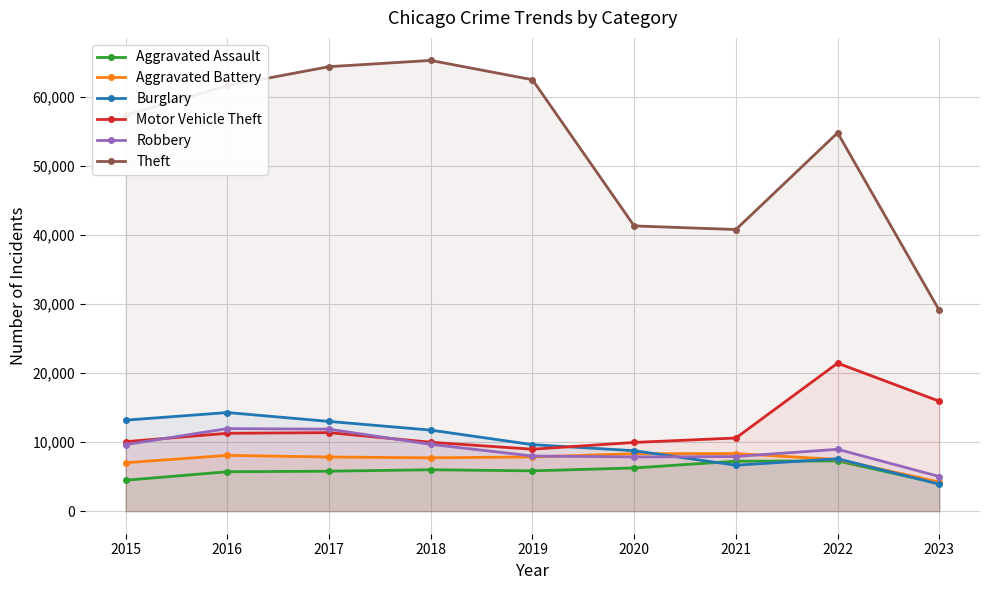

Which series has the largest total across all categories?

Theft